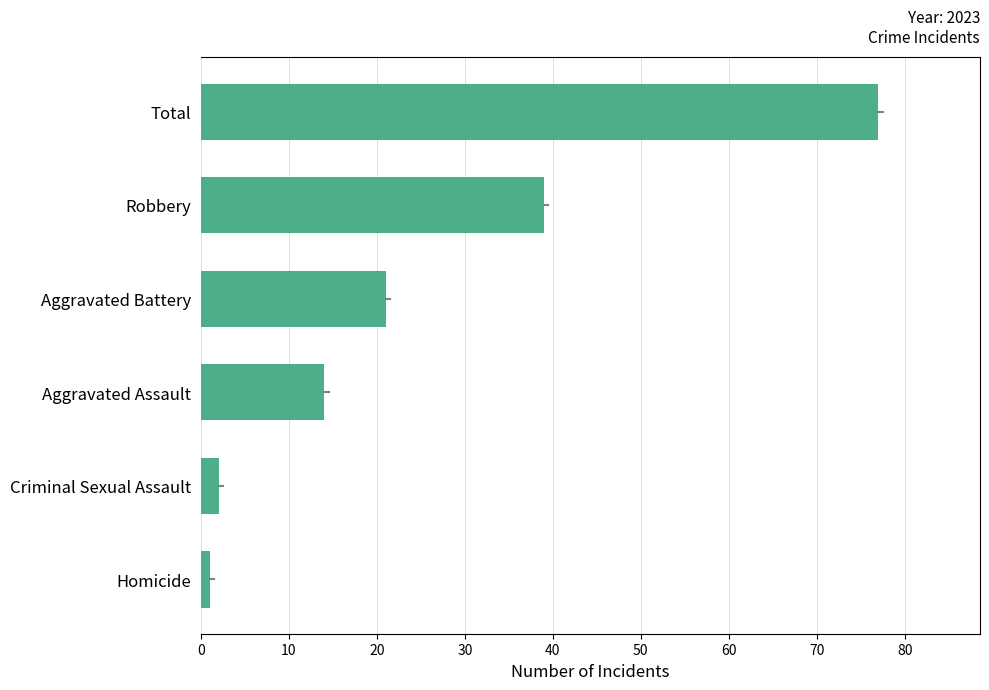

What value does the data have at Aggravated Battery?

21